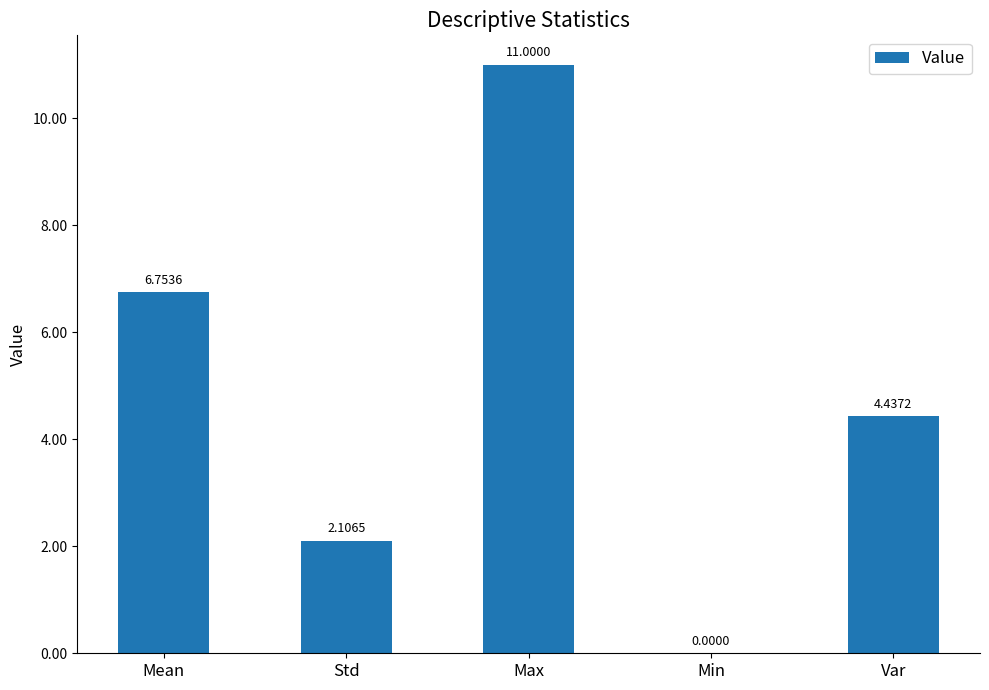

Between Std and Min, which is larger?

Std